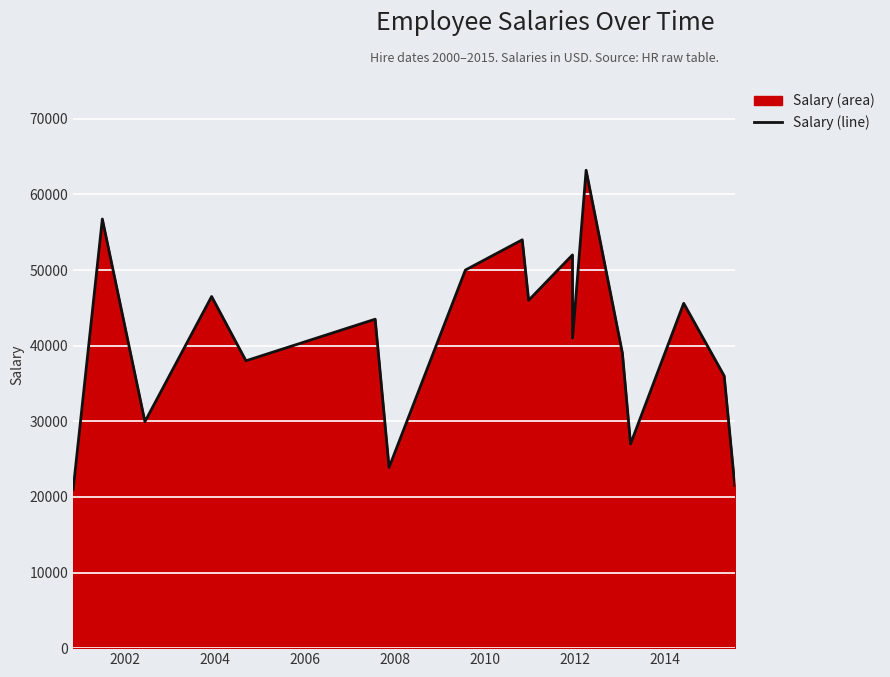

How many categories are shown in the chart?

19